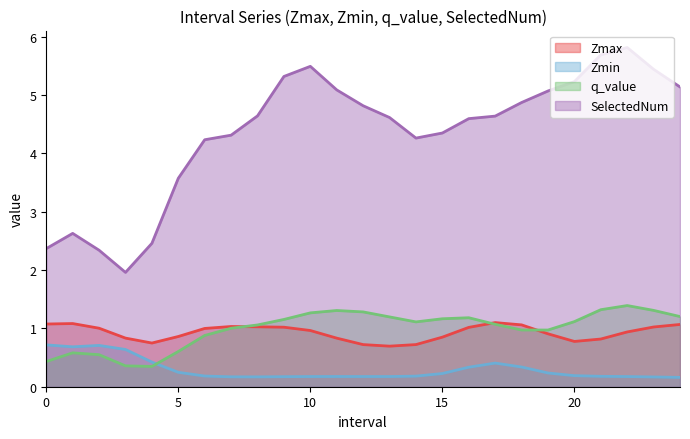

True or false: Zmax and SelectedNum cross at least once.

False